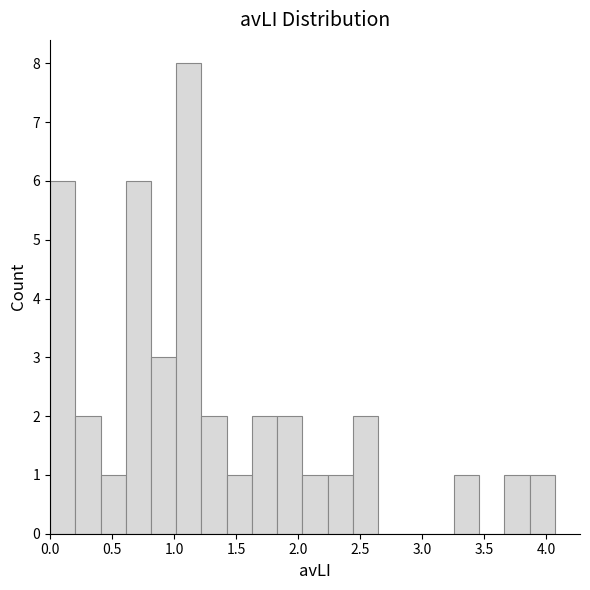

Reading left to right, transcribe this chart: for each bar, give the range it covers on the x-axis and its height. Neither the bar edges nor the heights are printed on the chart, so give them approximately, as read against the axes.

0.00 to 0.20: 6
0.20 to 0.40: 2
0.40 to 0.60: 1
0.60 to 0.80: 6
0.80 to 1.00: 3
1.00 to 1.20: 8
1.20 to 1.40: 2
1.40 to 1.65: 1
1.65 to 1.85: 2
1.85 to 2.05: 2
2.05 to 2.25: 1
2.25 to 2.45: 1
2.45 to 2.65: 2
2.65 to 2.85: 0
2.85 to 3.05: 0
3.05 to 3.25: 0
3.25 to 3.45: 1
3.45 to 3.65: 0
3.65 to 3.85: 1
3.85 to 4.05: 1